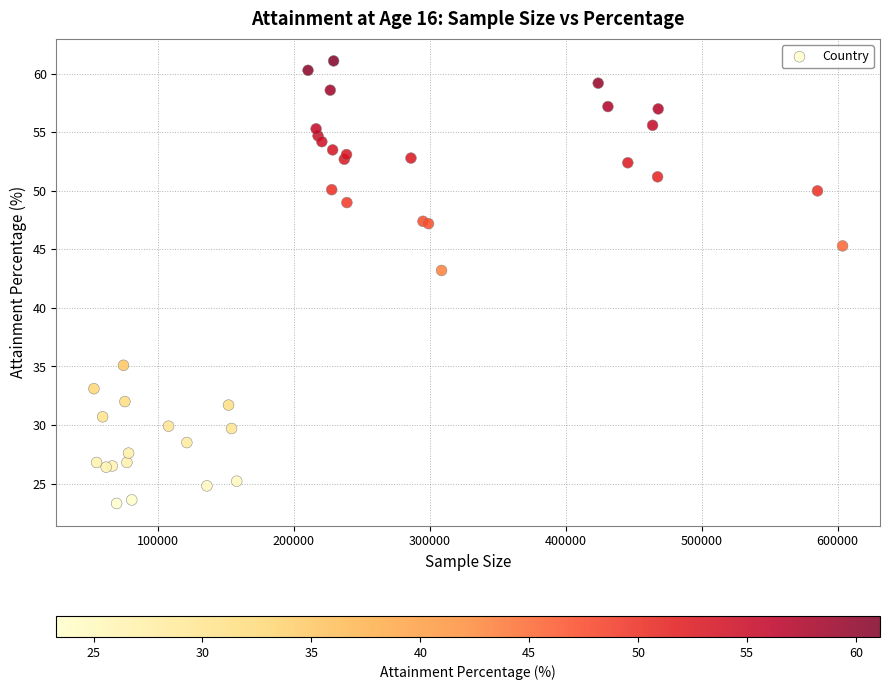

What Y value in the scatter plot is closest to 42?

43.2